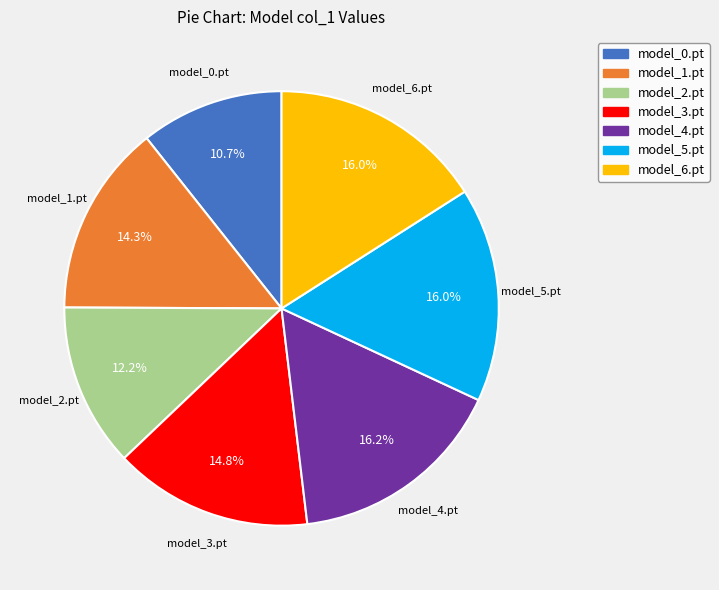

Which slice is the smallest?

model_0.pt